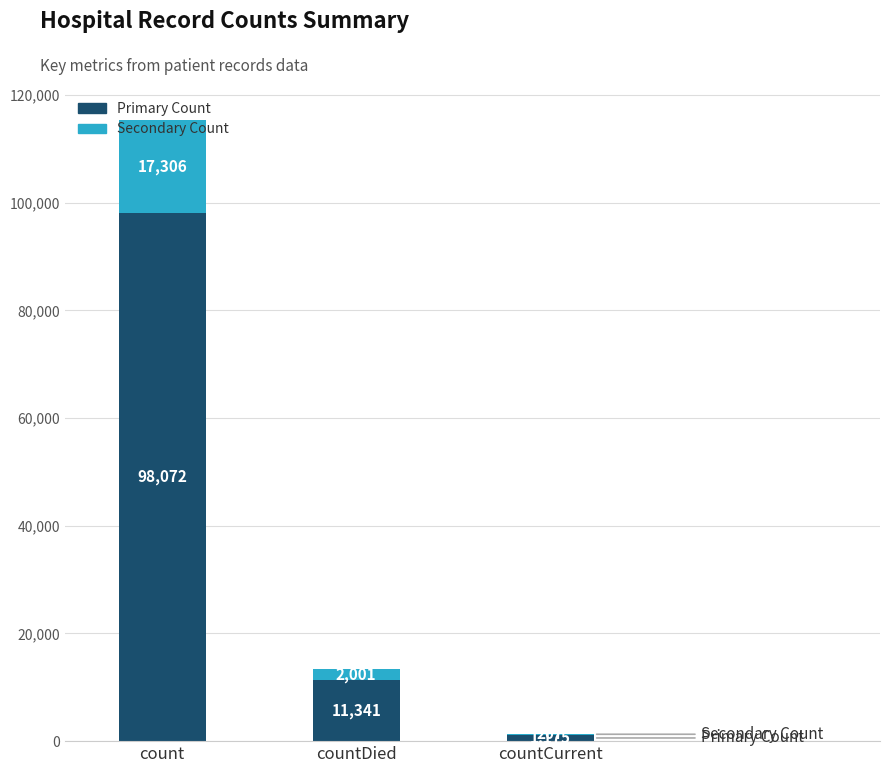

The Primary Count series shows 141165.3 at count. True or false?

False